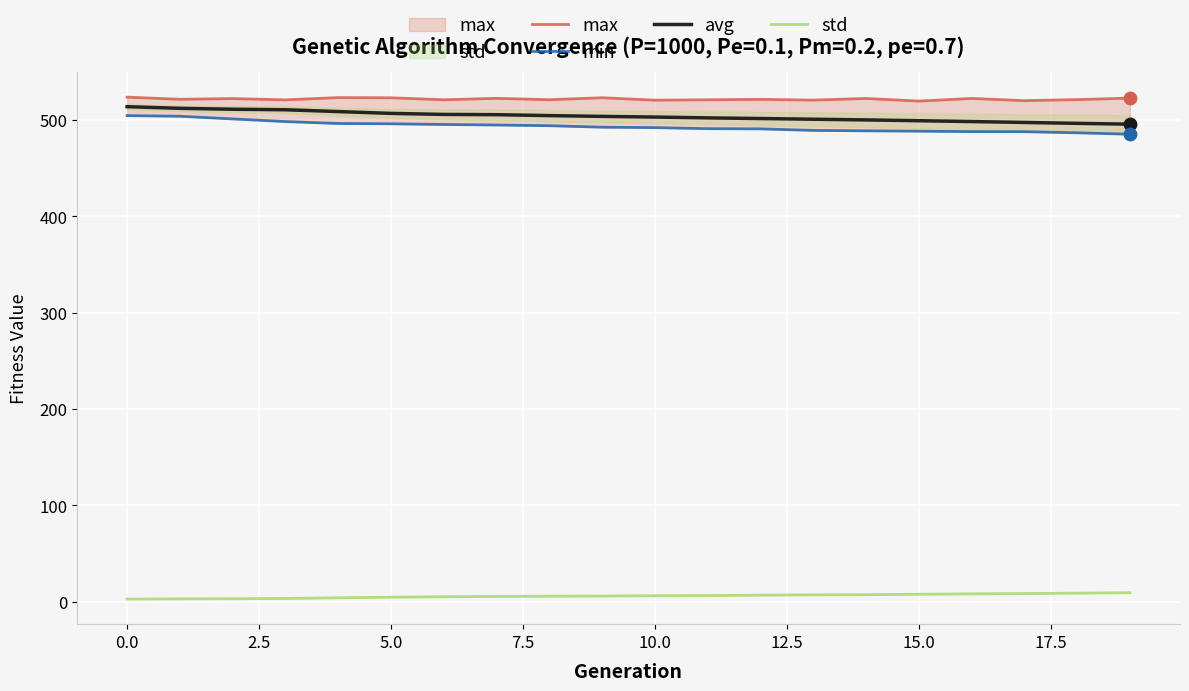

Which series reaches the maximum Y coordinate?

max